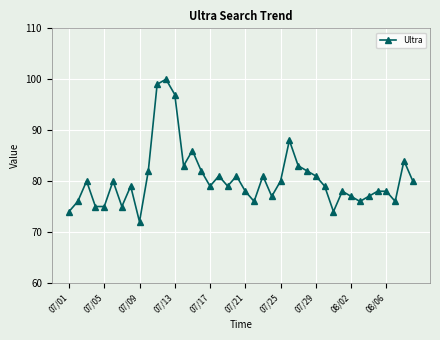

What is the difference between the maximum and second lowest values?

26